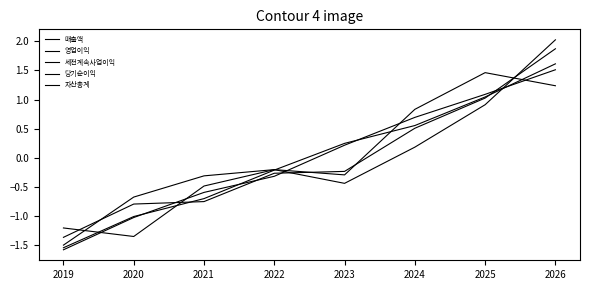

How many lines are shown in the chart?

5